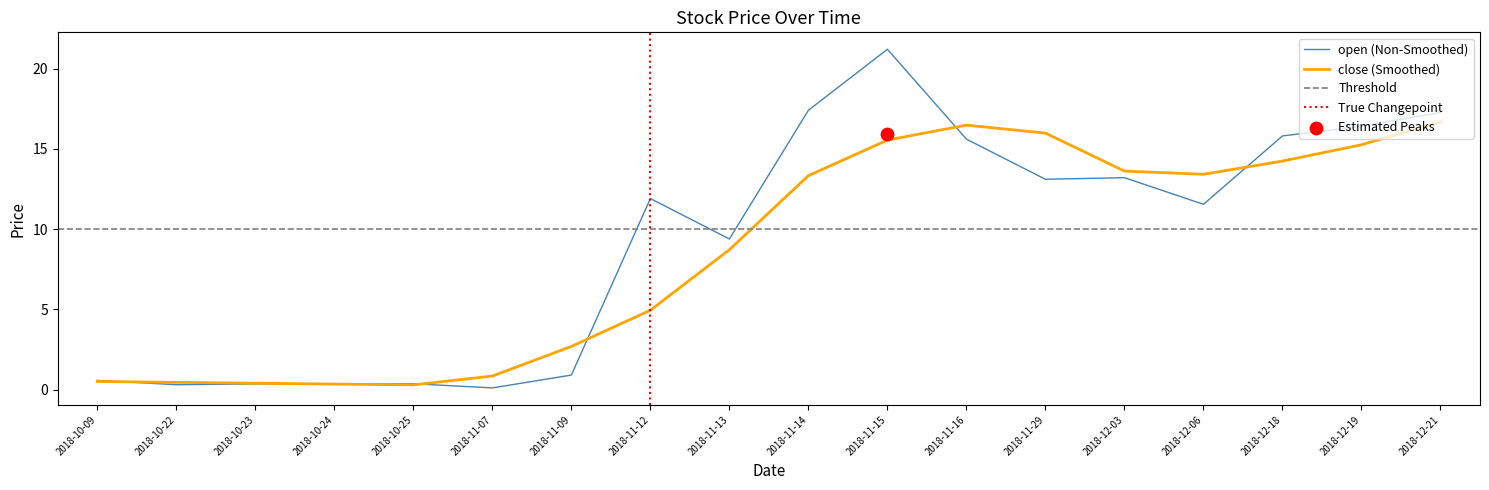

What is the change in value from 2018-11-13 to 2018-12-18?

+6.4